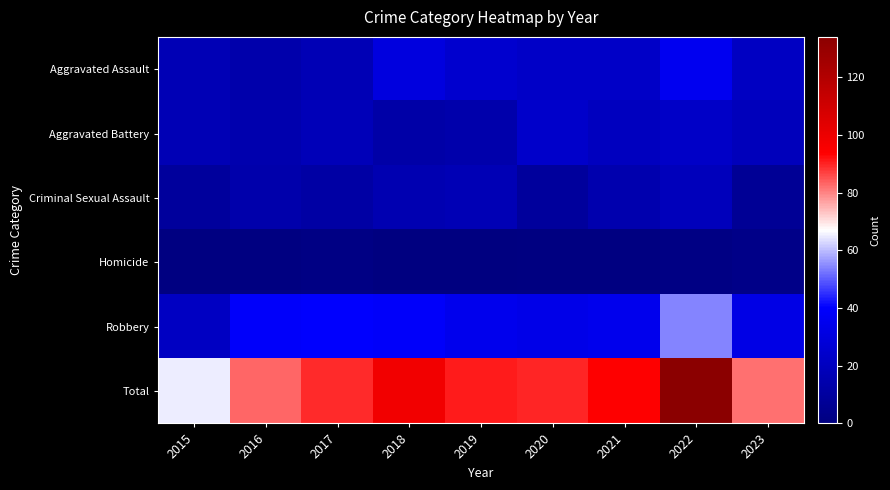

Reading left to right, transcribe all the data shown in this chart.

Aggravated Assault: 2015=17	2016=14	2017=17	2018=30	2019=25	2020=23	2021=23	2022=36	2023=21
Aggravated Battery: 2015=17	2016=15	2017=18	2018=13	2019=14	2020=24	2021=20	2022=23	2023=19
Criminal Sexual Assault: 2015=9	2016=14	2017=12	2018=16	2019=17	2020=9	2021=15	2022=19	2023=7
Homicide: 2015=1	2016=1	2017=2	2018=0	2019=0	2020=1	2021=1	2022=2	2023=3
Robbery: 2015=21	2016=39	2017=40	2018=39	2019=35	2020=33	2021=35	2022=54	2023=32
Total: 2015=65	2016=83	2017=89	2018=98	2019=91	2020=90	2021=94	2022=134	2023=82